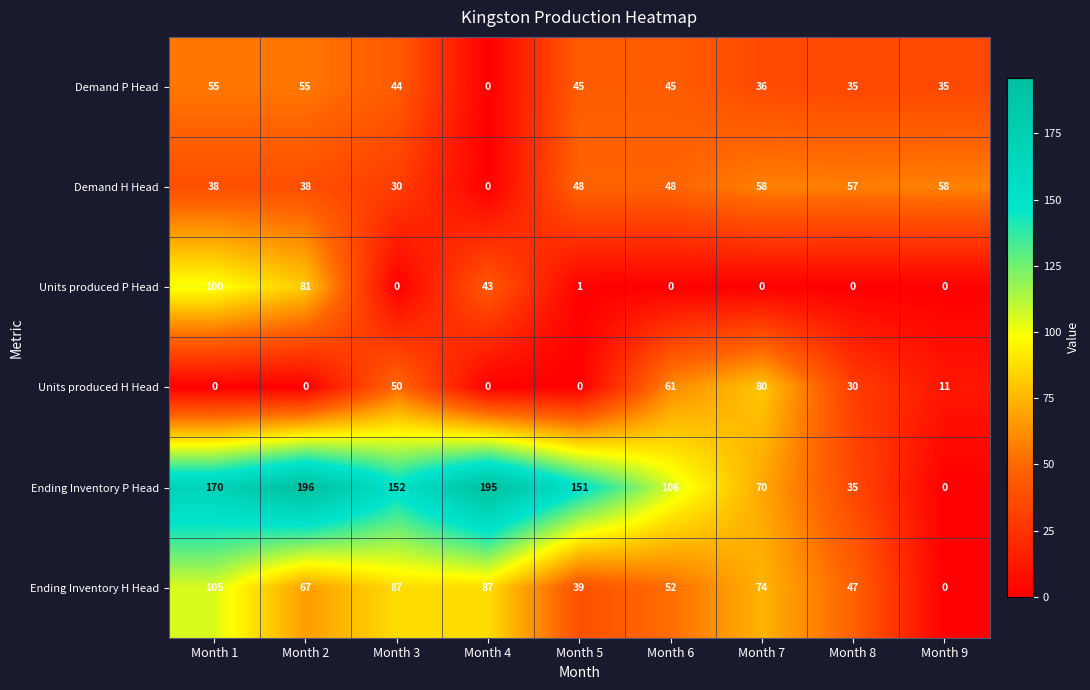

True or false: Demand P Head has a value of 36 at Month 7.

True